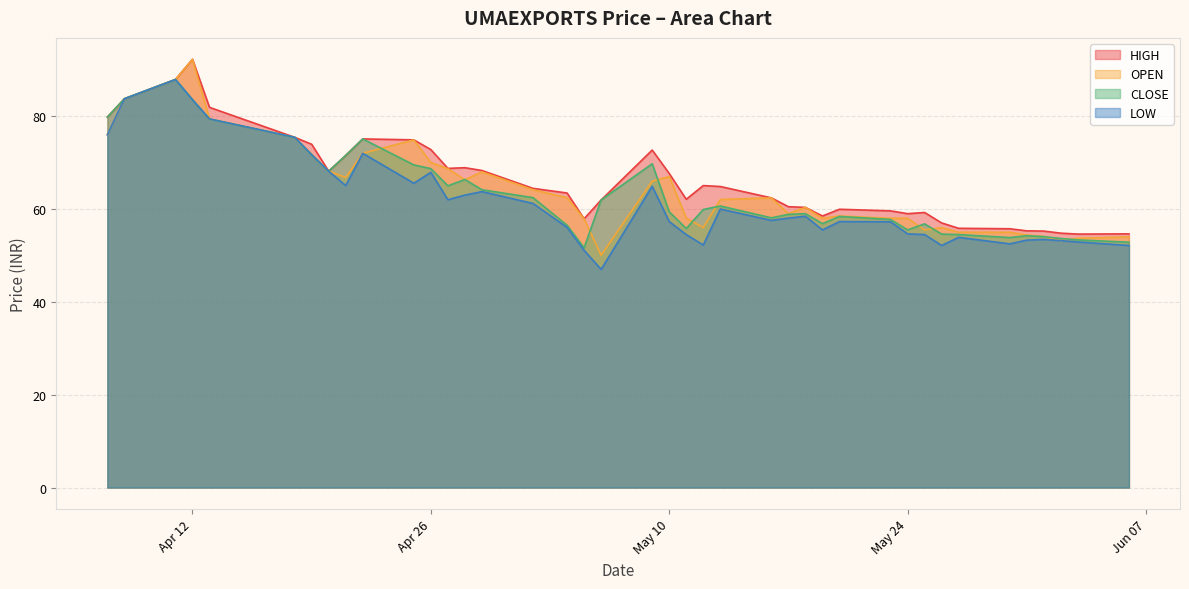

What is the sum of the OPEN values at 2022-05-17 and 2022-05-18?

119.3